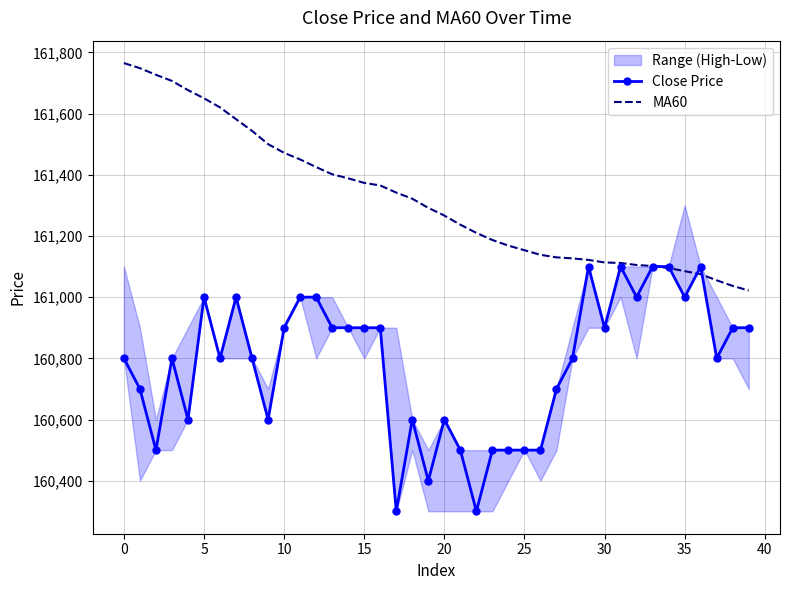

What is the minimum value for MA60?

161021.7